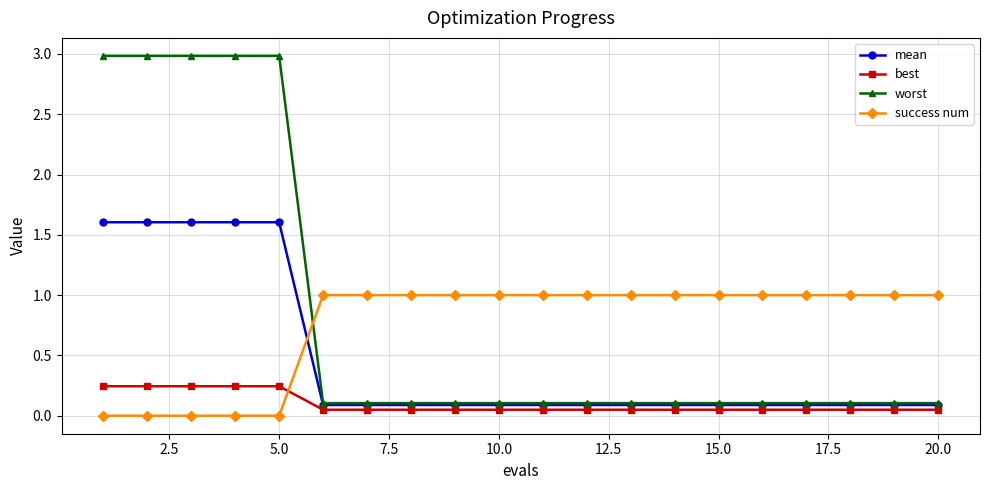

What is the greatest value displayed?

3.0